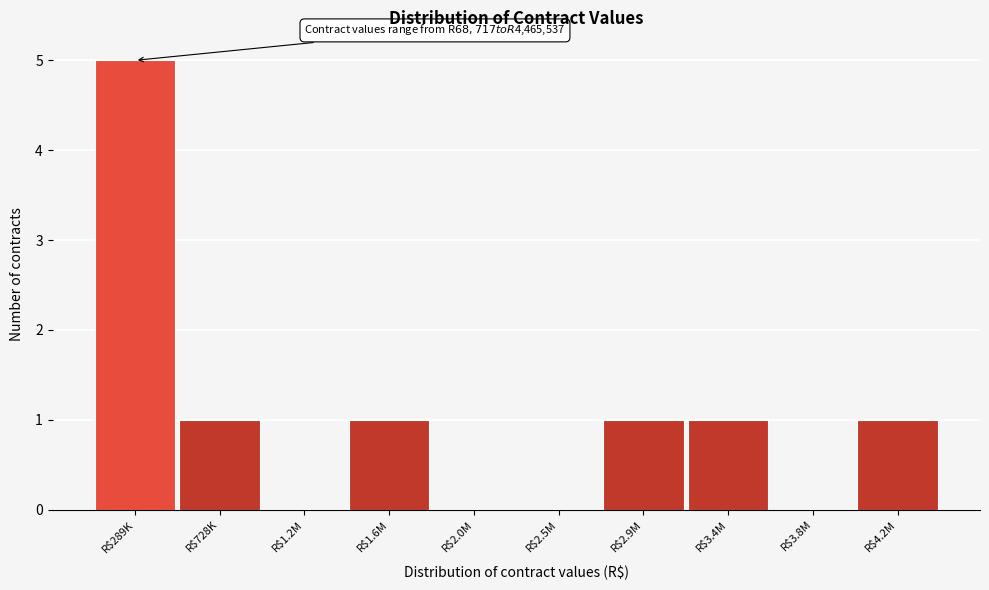

What is the greatest value displayed?

5